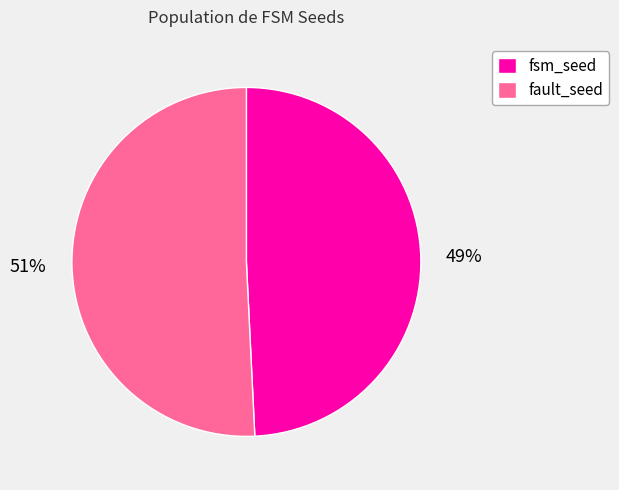

Which slice is the smallest?

fsm_seed